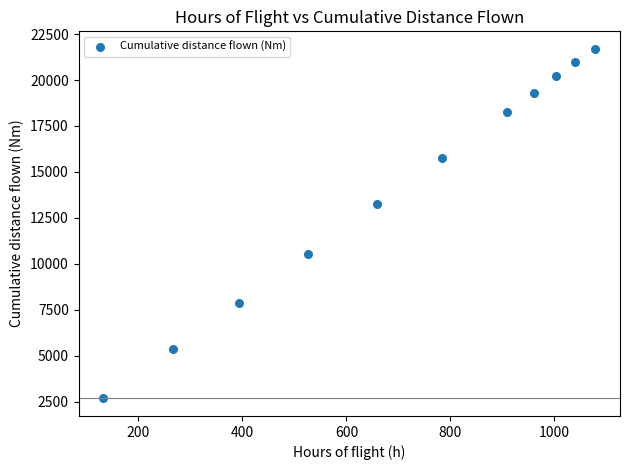

What is the average X value?

704.9